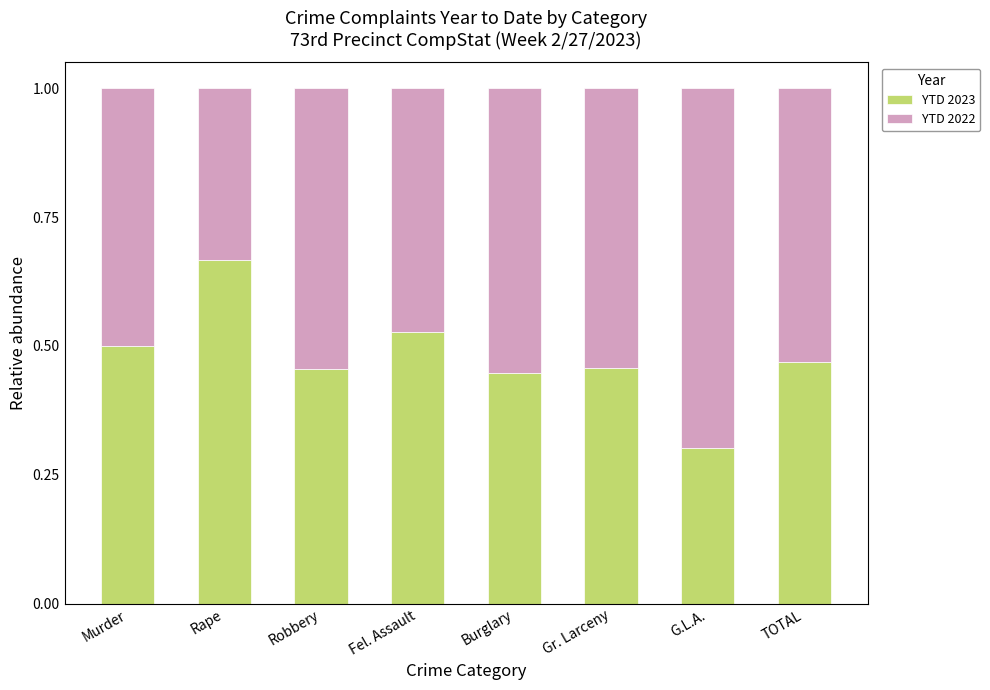

Where is YTD 2023 nearest to the value 0?

G.L.A.